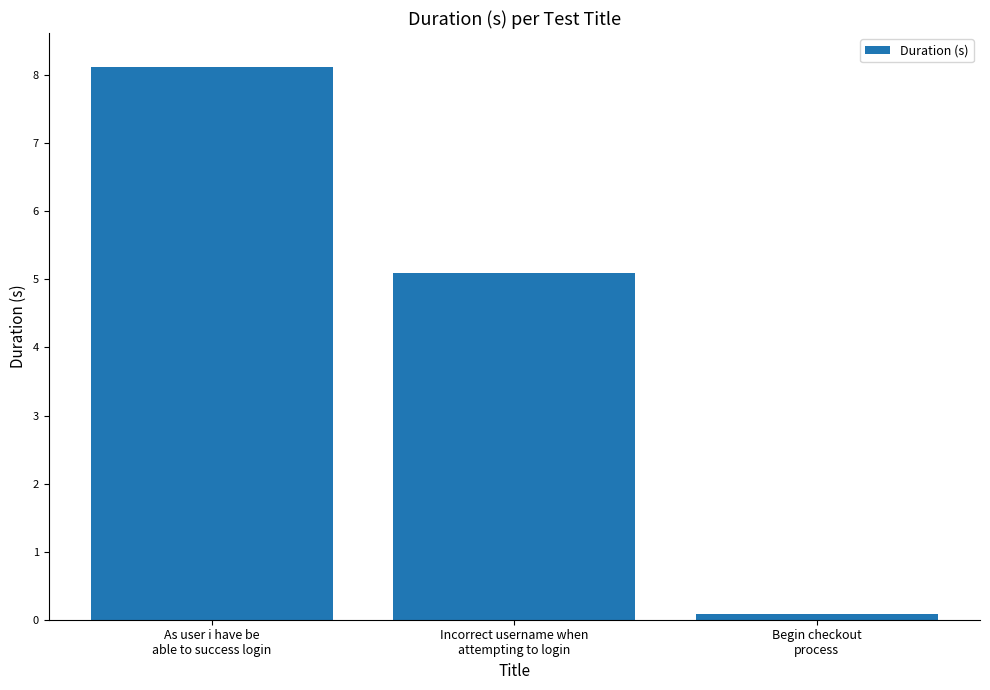

What is the difference between the maximum and minimum values?

8.0